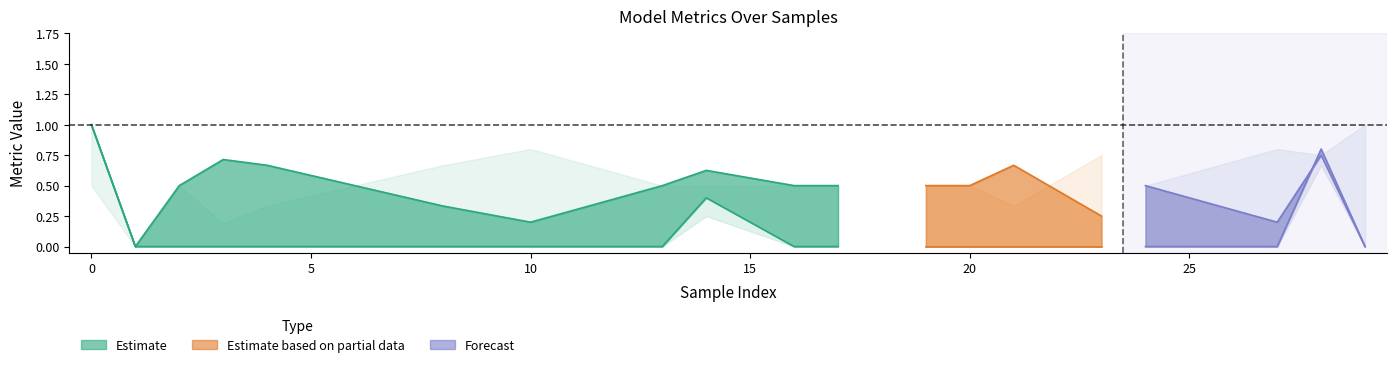

What is the greatest value displayed?

1.0